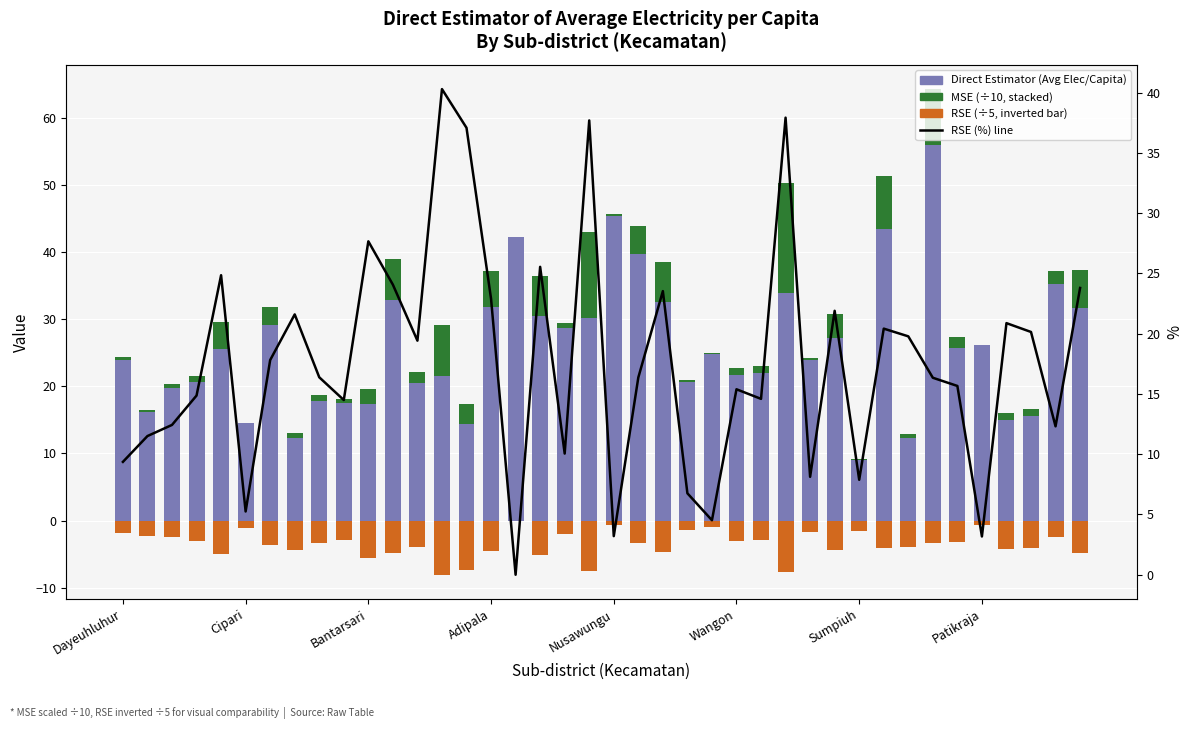

The RSE (%) series shows 33.9 at 39. True or false?

False